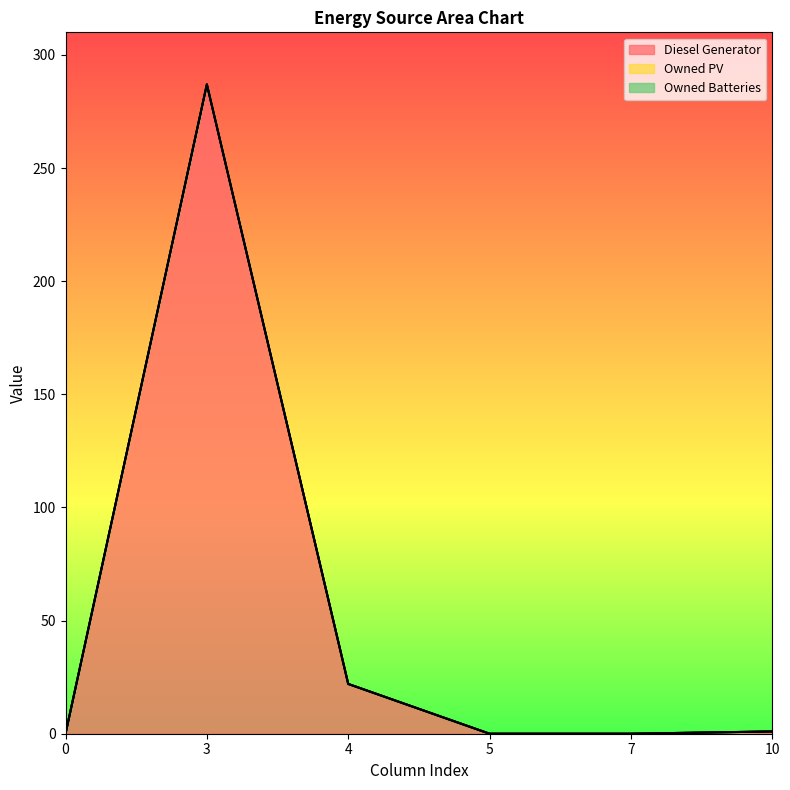

Is the value of Owned Batteries at 5 greater than the value of Diesel Generator at 0?

No